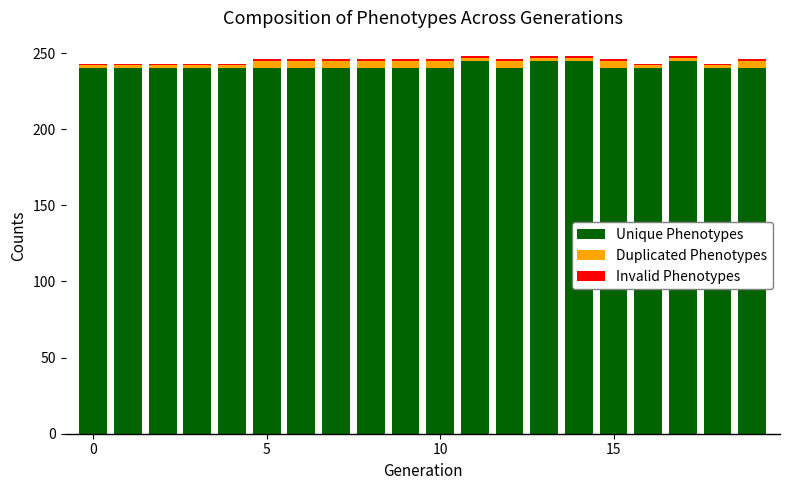

What is the minimum value for Unique Phenotypes?

240